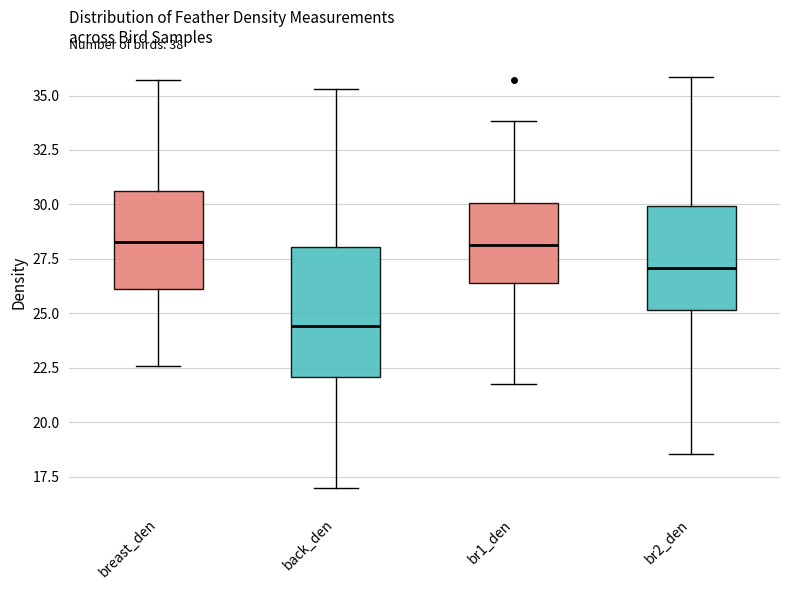

Where does the upper whisker of the box for breast_den end on the y-axis? The values are not printed on the chart, so give them approximately, as read against the axis.

35.5